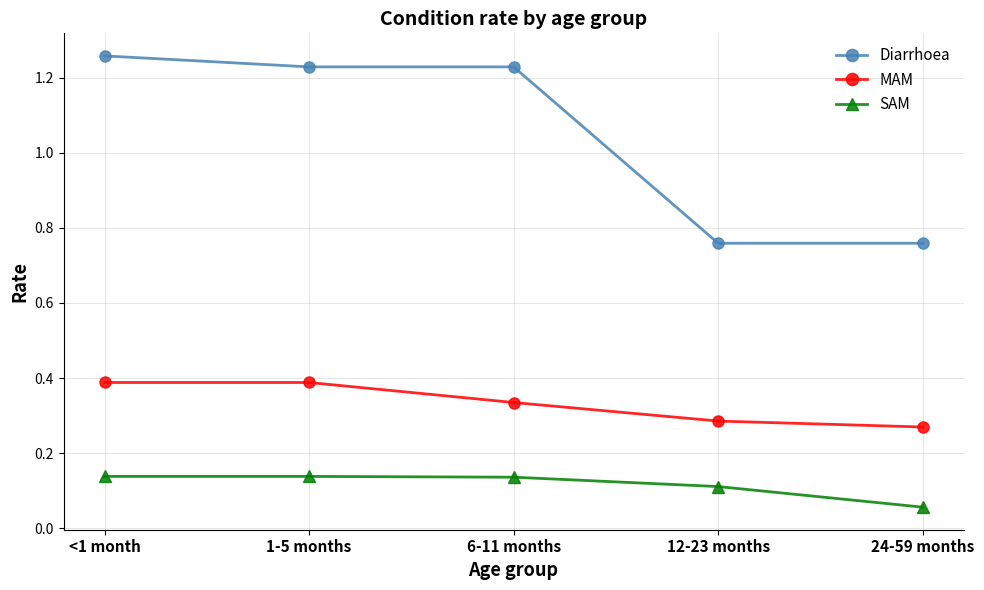

True or false: SAM and MAM cross at least once.

False